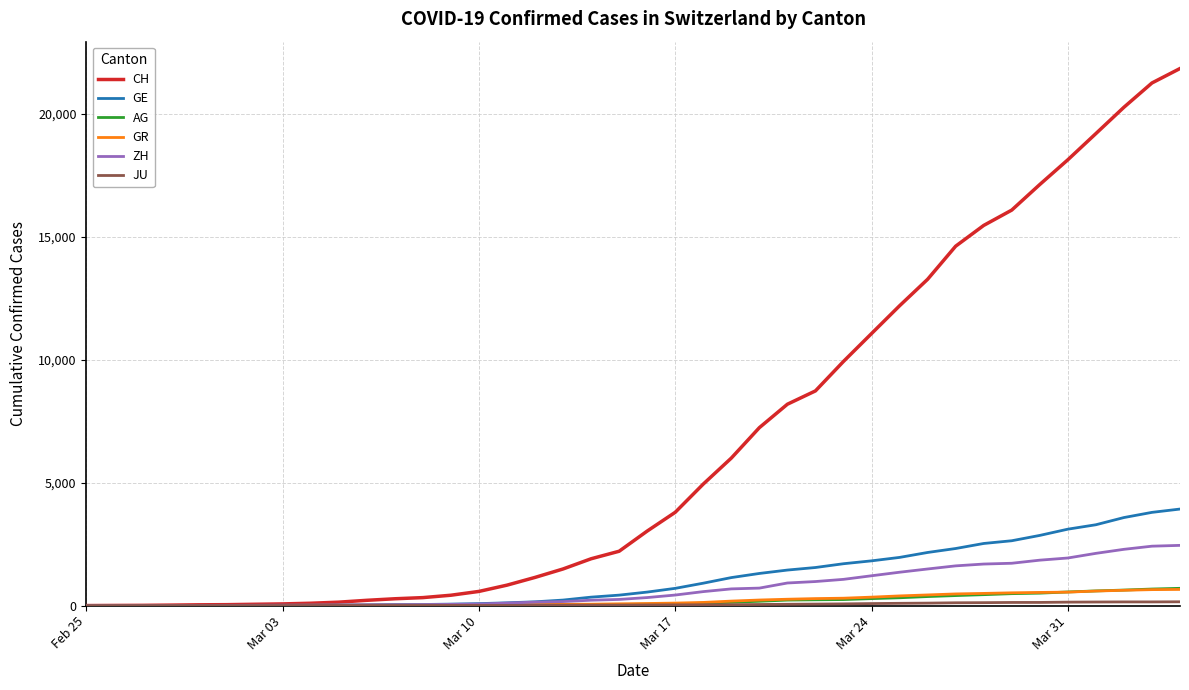

What is the maximum value for CH?

21855